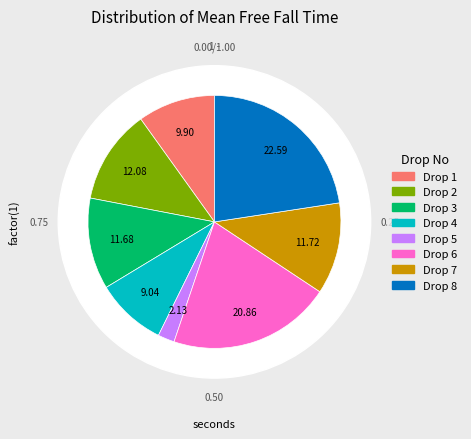

Which slice is the smallest?

Drop 5